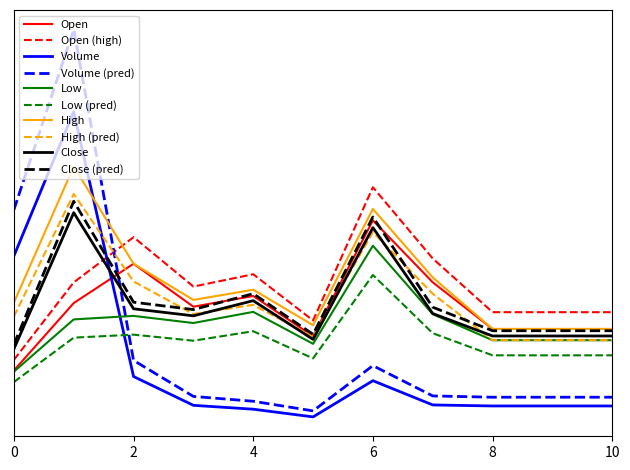

Does the chart display data point markers on the line(s)?

No